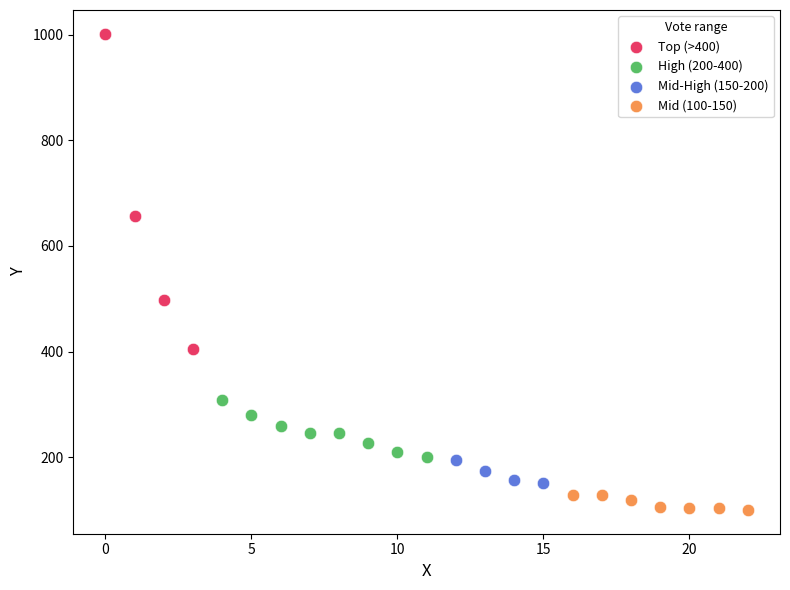

Which series reaches the minimum Y coordinate?

Mid (100-150)